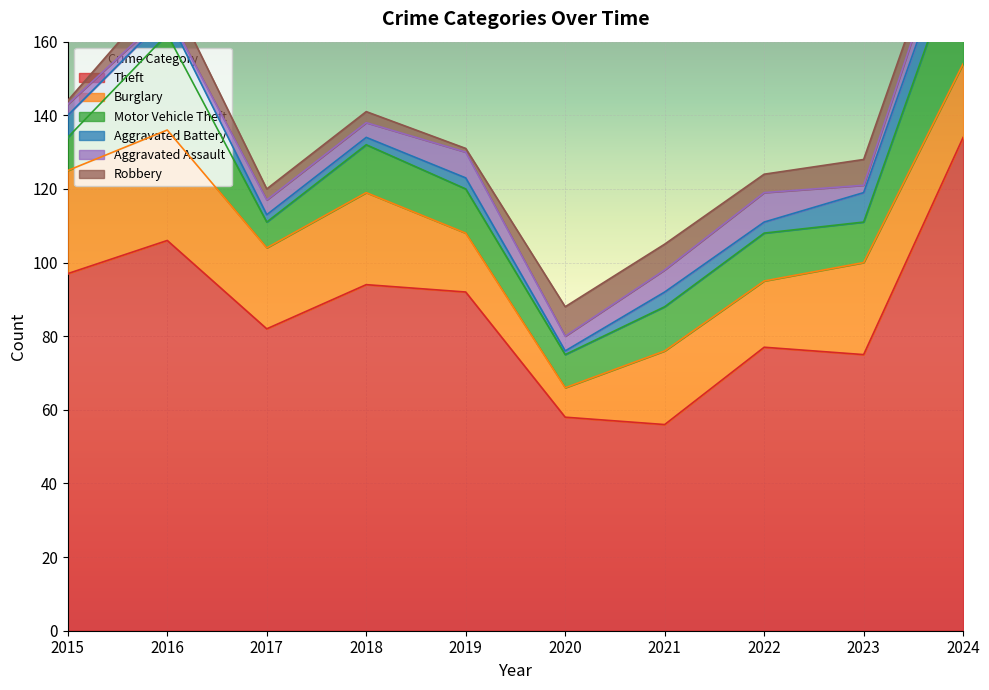

Where does the Robbery series first go above 5?

2016